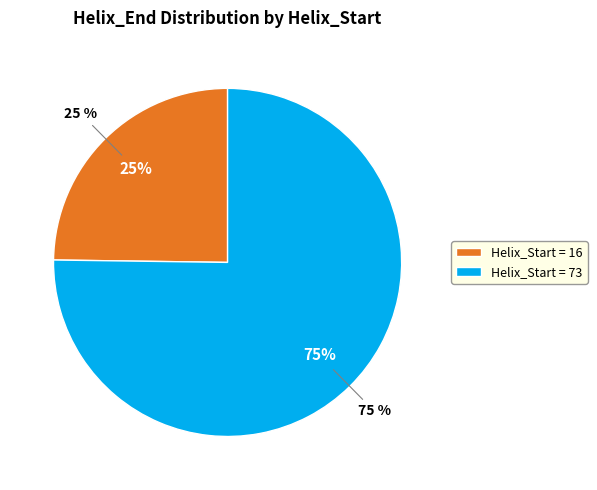

Between 73 and 16, which is larger?

73